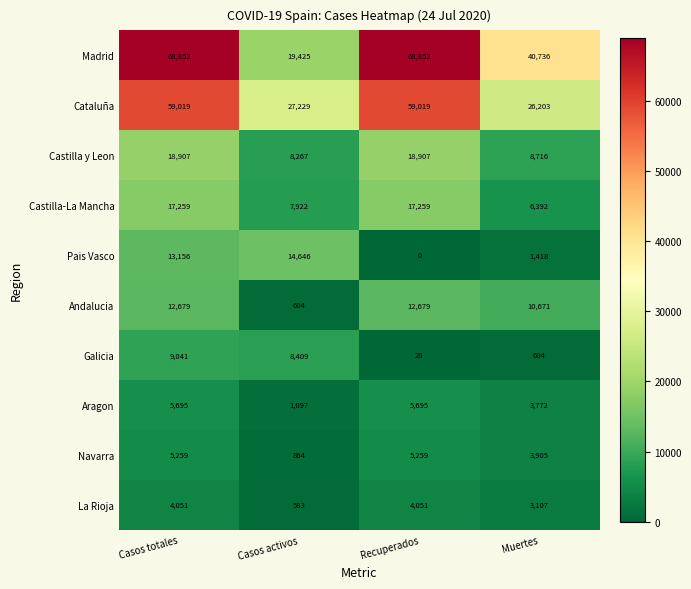

Rank the series by their maximum value, from lowest to highest.

La Rioja, Navarra, Aragon, Galicia, Andalucia, Pais Vasco, Castilla-La Mancha, Castilla y Leon, Cataluña, Madrid